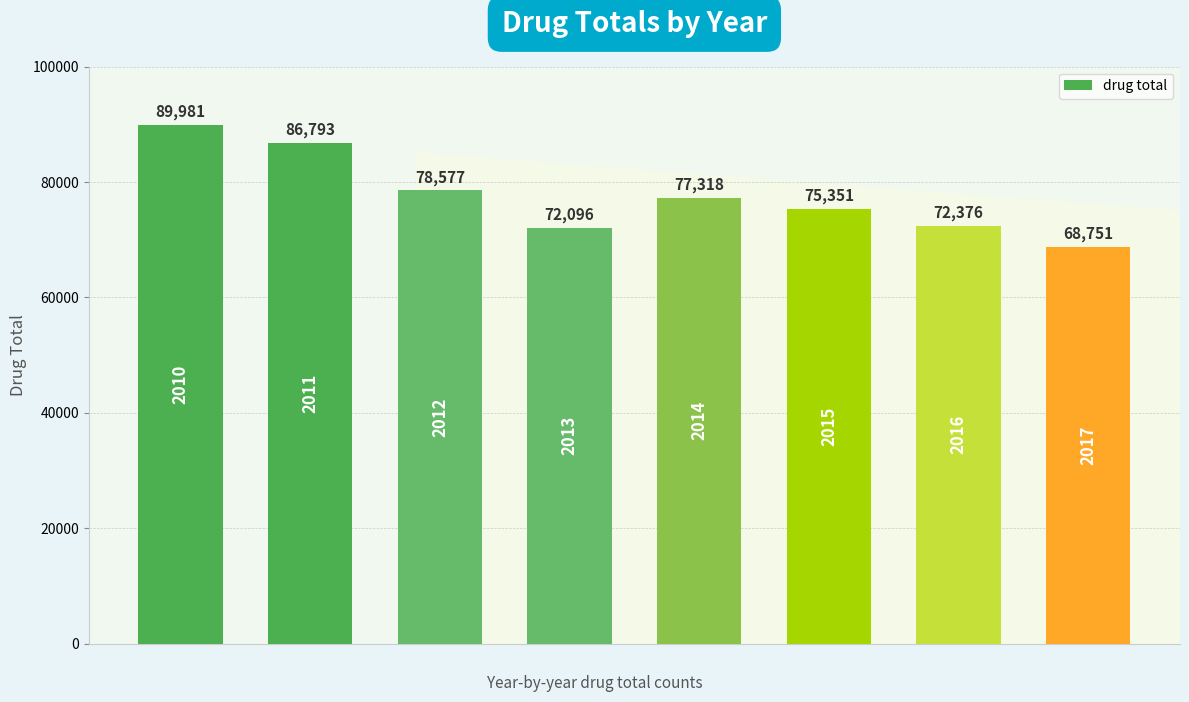

Reading left to right, list all the values displayed in this chart.

89981	86793	78577	72096	77318	75351	72376	68751